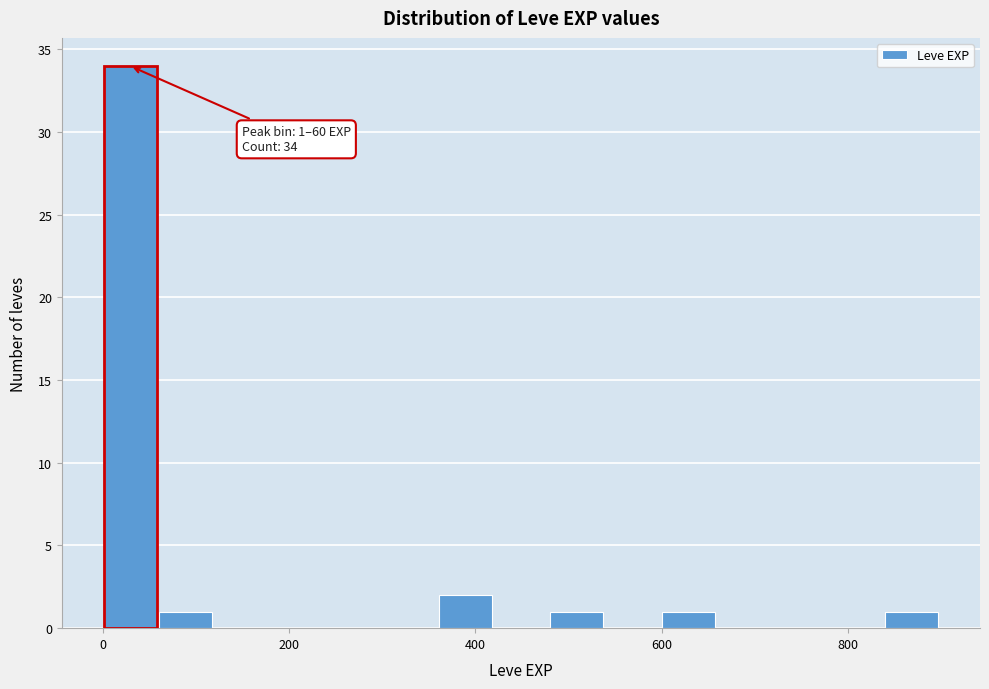

Around what value on the x-axis is the tallest bar? Give the approximate position of its centre, as read against the axis.

20